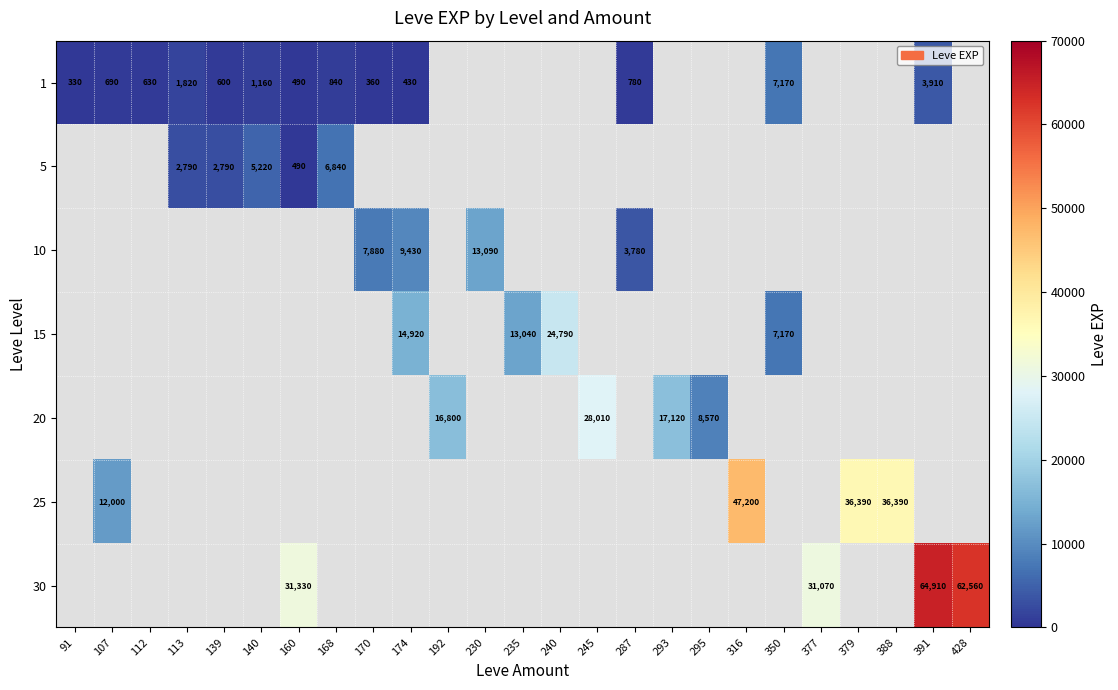

True or false: 25 has a value of 47200 at 316.

True